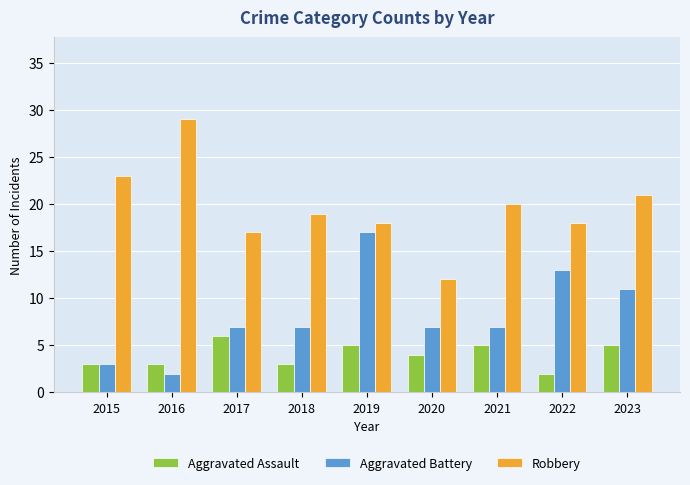

What is the total value across all series at 2015?

29